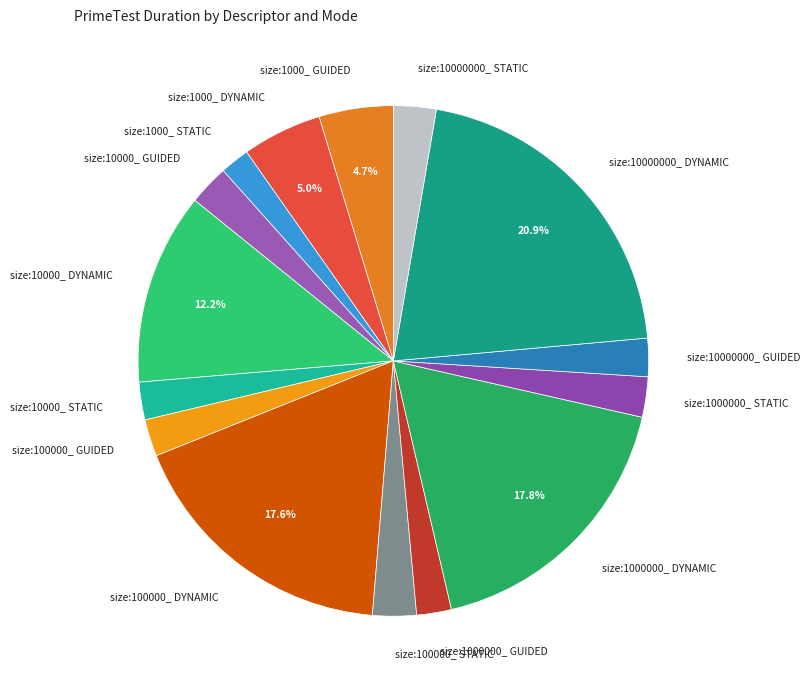

Which category has the biggest portion of the pie?

size:10000000_ DYNAMIC